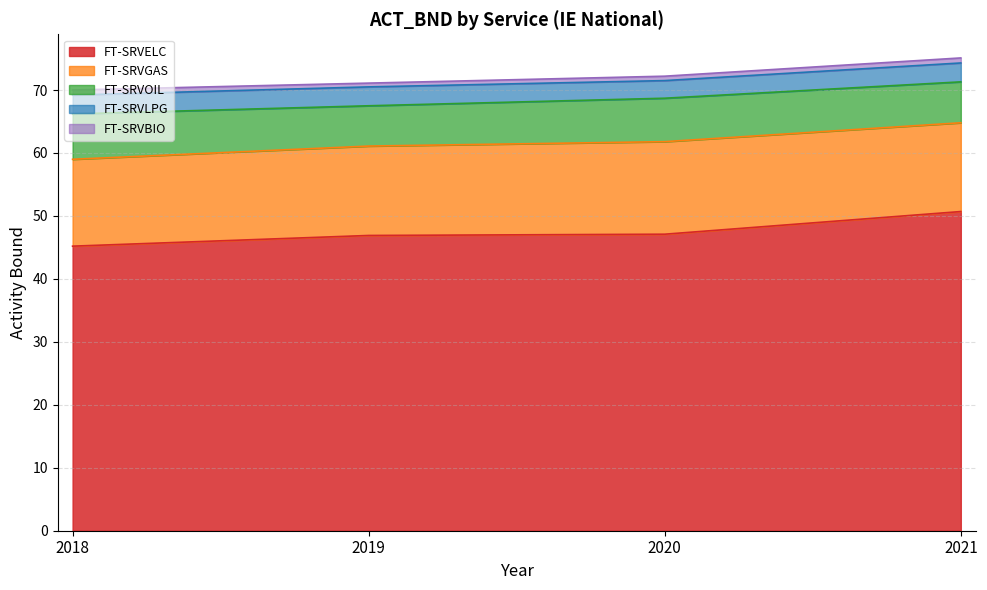

At how many categories does at least one series exceed 37?

4